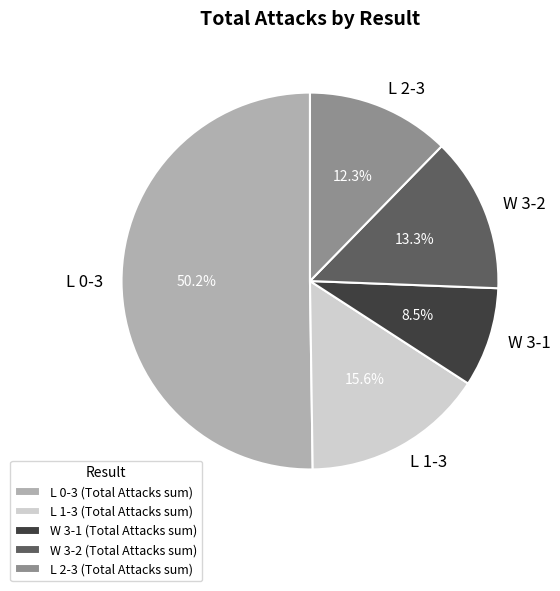

Do L 0-3 and W 3-2 together represent more than half of the pie?

Yes